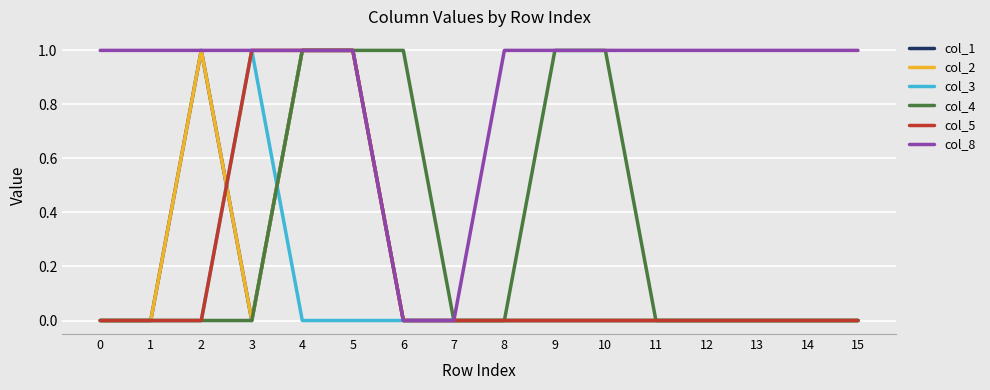

Does the chart display data point markers on the line(s)?

No